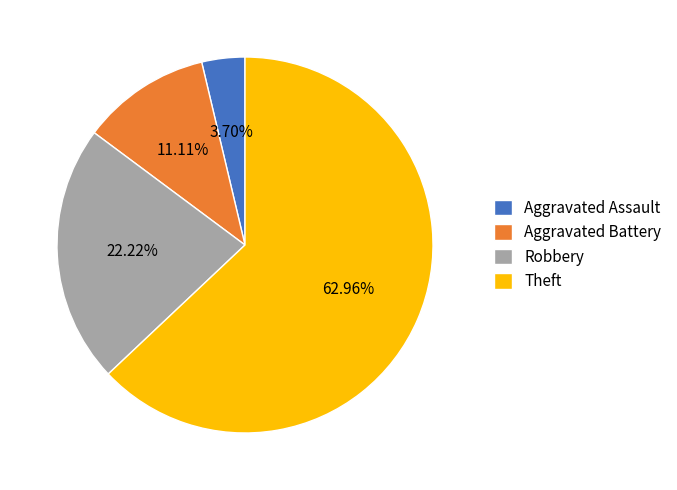

Rank the categories by value from highest to lowest.

Theft, Robbery, Aggravated Battery, Aggravated Assault